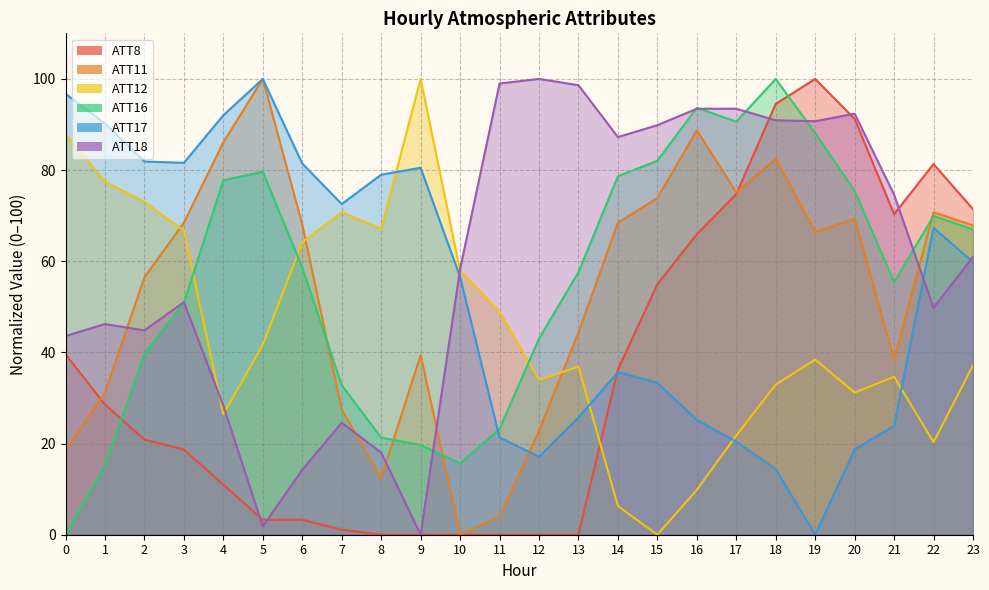

What is the highest value of the ATT17 series?

100.0